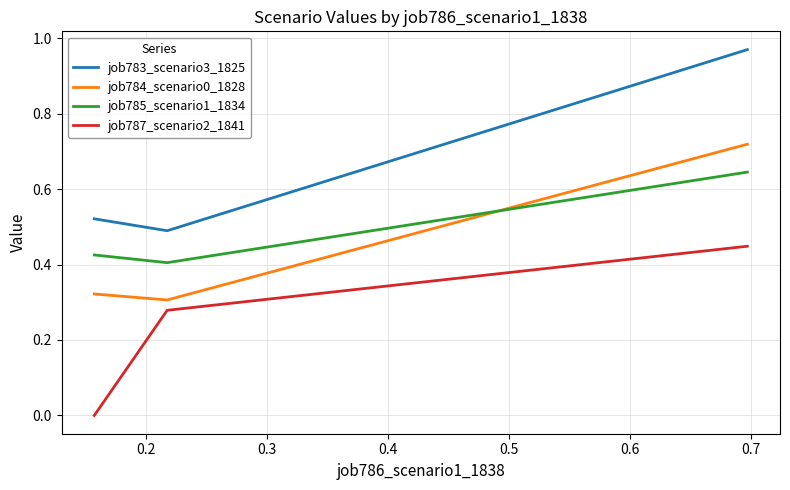

List the series in order of their peak value, lowest first.

job787_scenario2_1841, job785_scenario1_1834, job784_scenario0_1828, job783_scenario3_1825